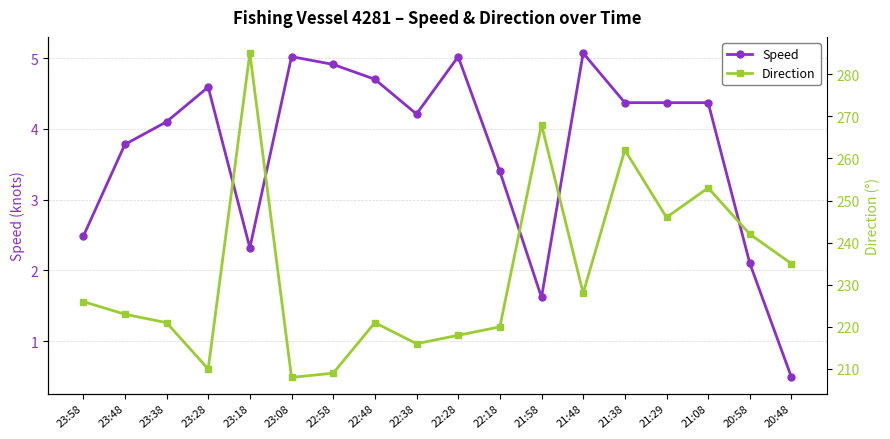

What are all the series names shown in the legend?

Speed, Direction